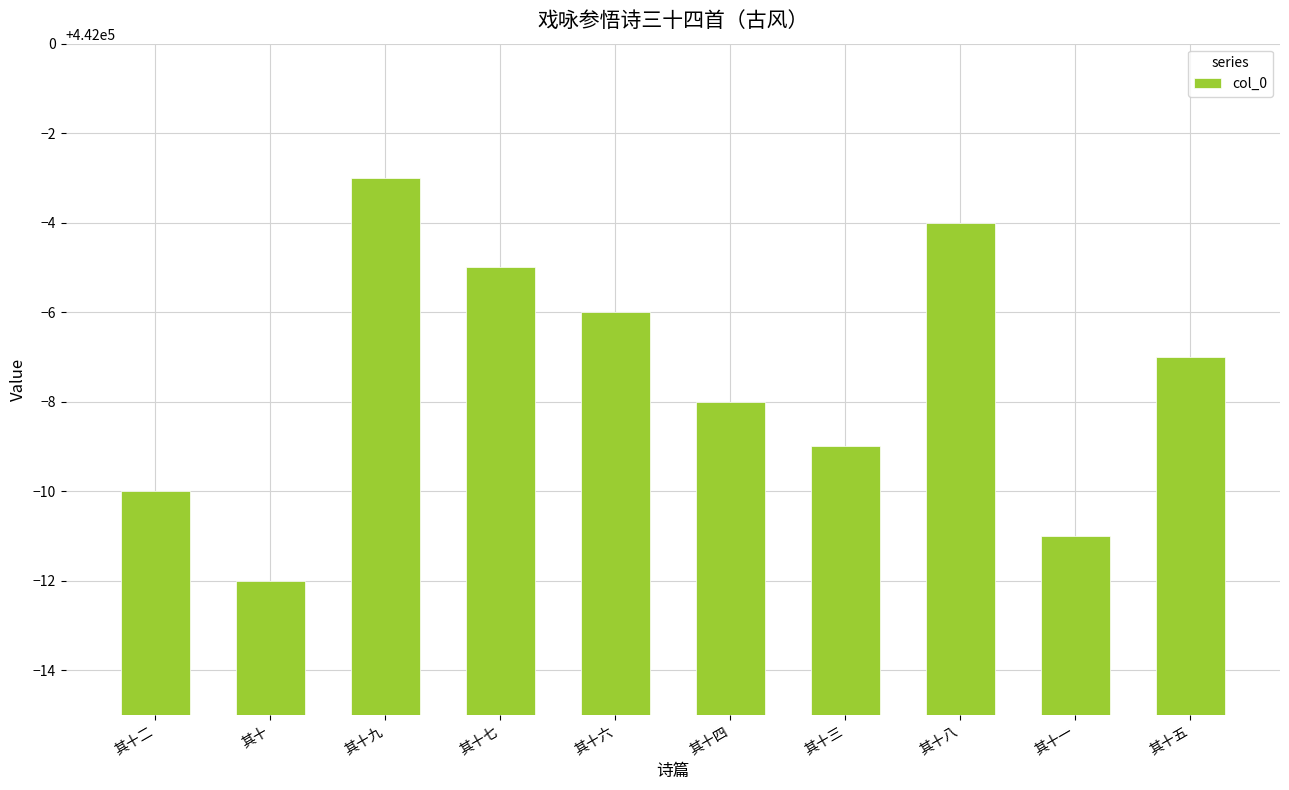

What is the change in value from 其十 to 其十九?

+9